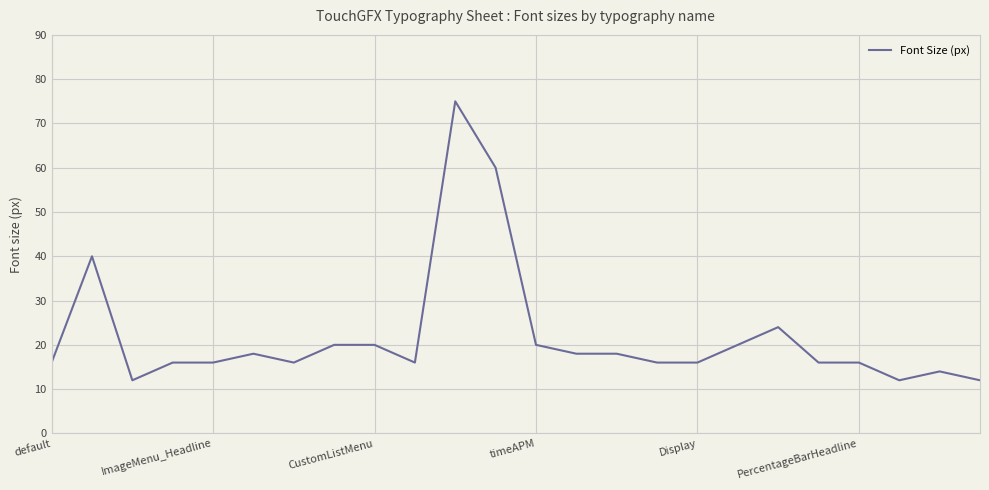

What is the minimum value shown in the chart?

12